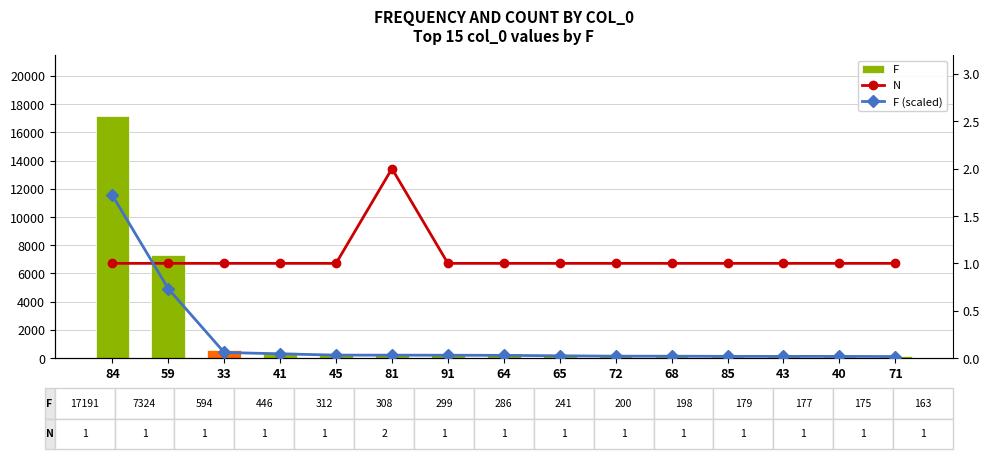

Reading left to right, what are all the values shown in this chart?

F: 17191.0	7324.0	594.0	446.0	312.0	308.0	299.0	286.0	241.0	200.0	198.0	179.0	177.0	175.0	163.0
N: 1.0	1.0	1.0	1.0	1.0	2.0	1.0	1.0	1.0	1.0	1.0	1.0	1.0	1.0	1.0
F (scaled): 1.7	0.7	0.1	0.0	0.0	0.0	0.0	0.0	0.0	0.0	0.0	0.0	0.0	0.0	0.0